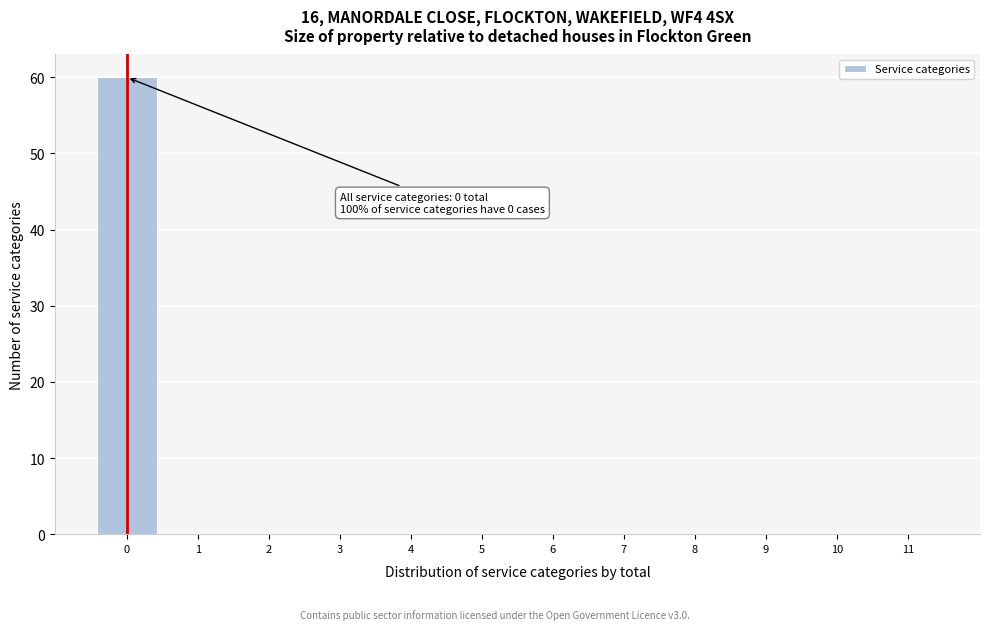

Over which range of the x-axis is the bar tallest?

-0.5 to 0.5